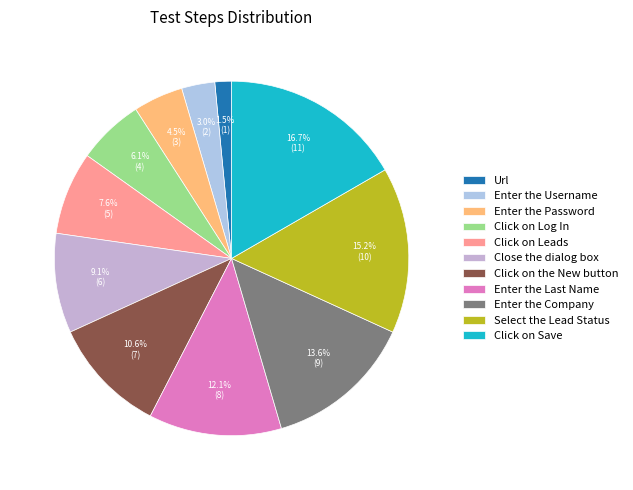

Which has a higher value, Click on Log In or Close the dialog box?

Close the dialog box